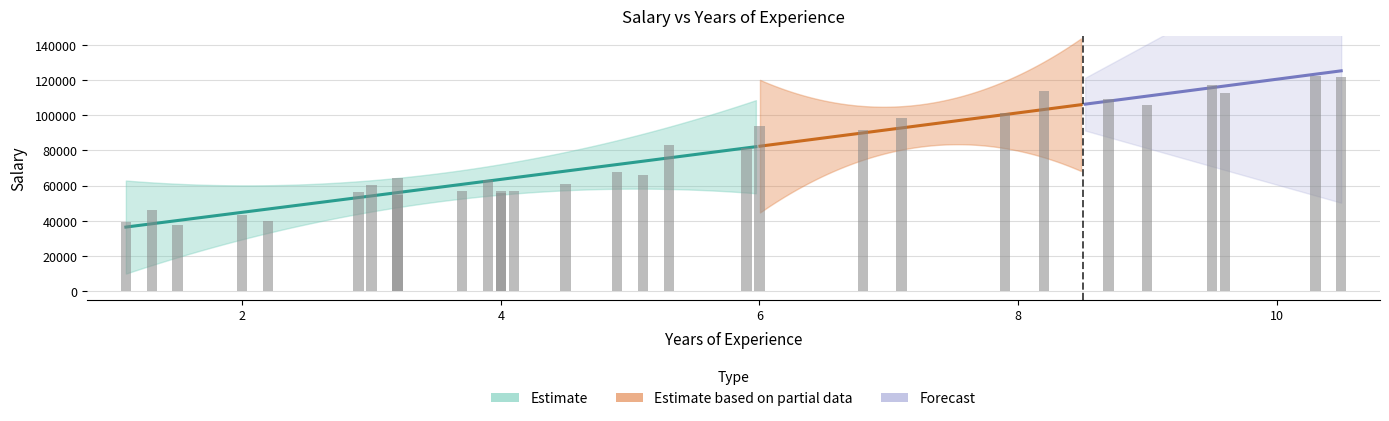

Are the bars horizontal?

No